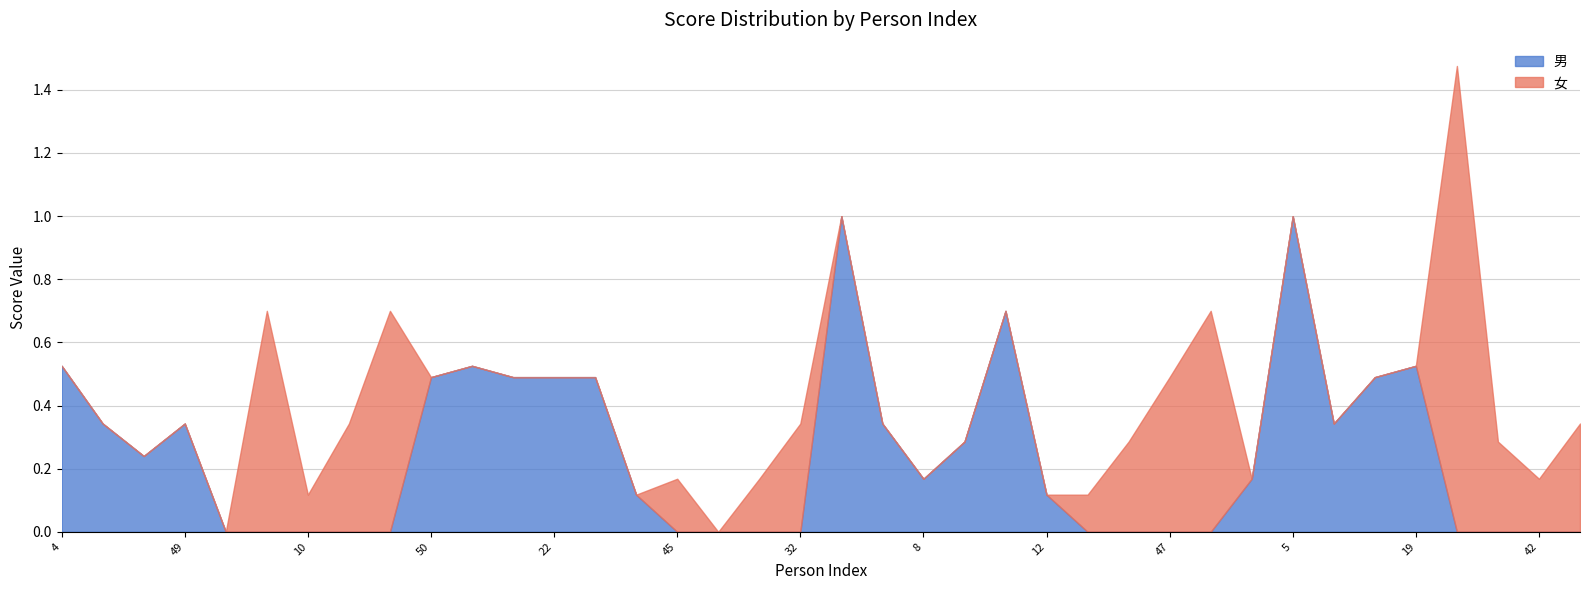

At 48, list the series in order from largest to smallest.

男, 女